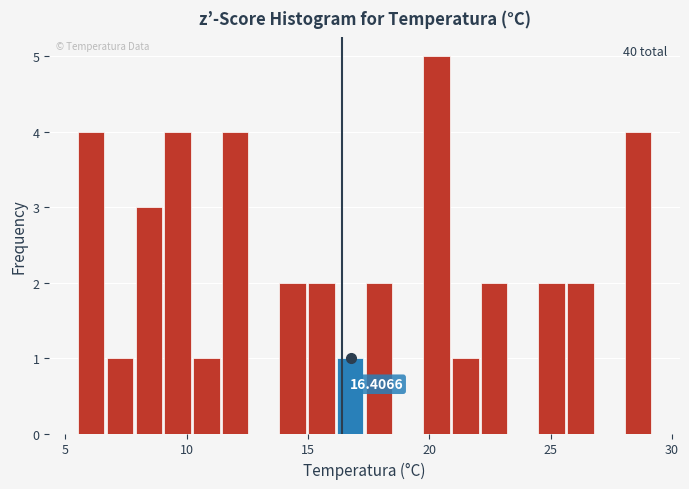

Around what value on the x-axis is the tallest bar? Give the approximate position of its centre, as read against the axis.

20.5